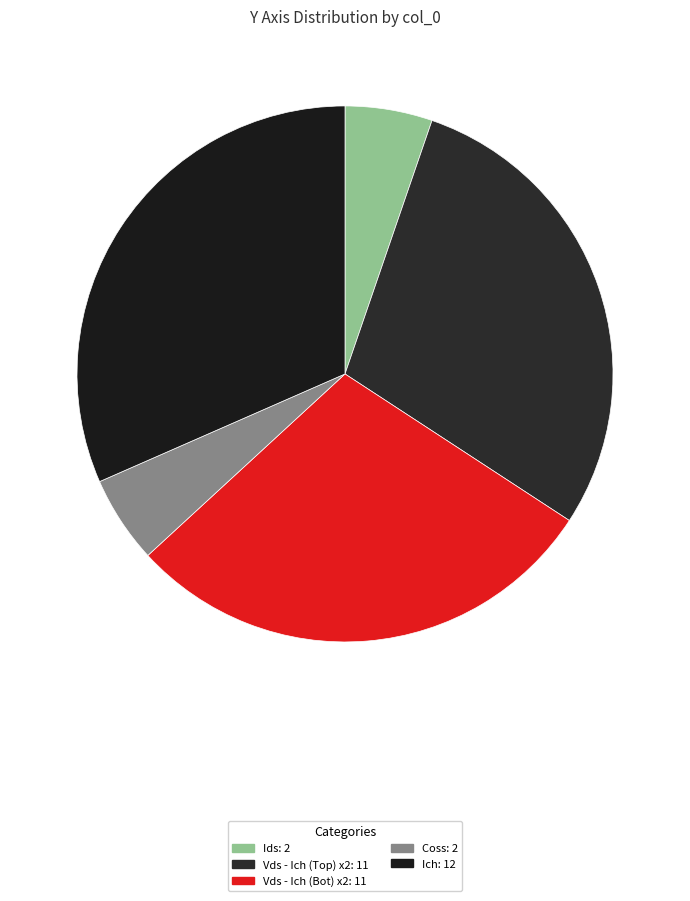

How many slices are in this pie chart?

5